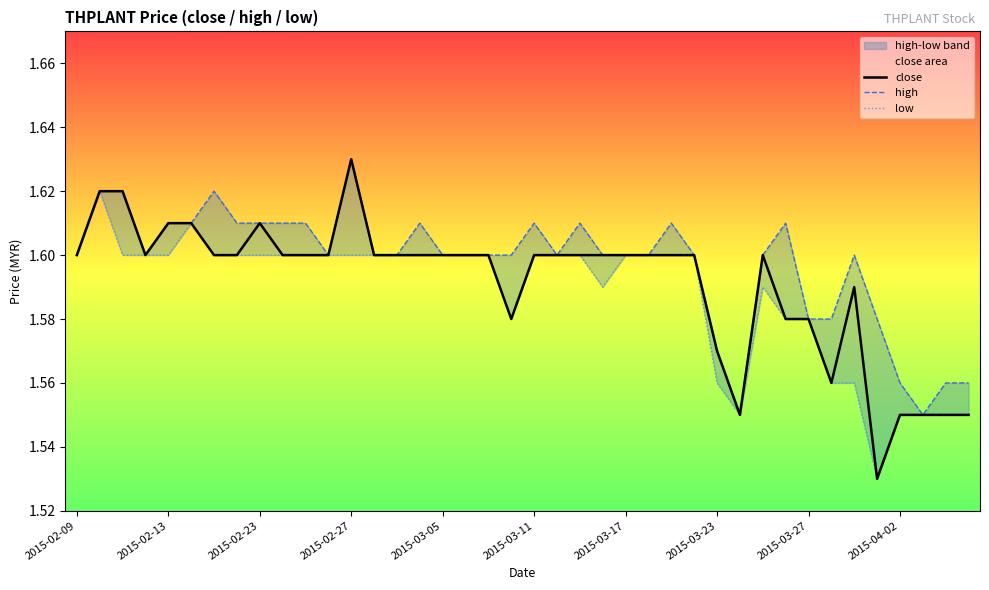

Which series has the widest spread of values?

close